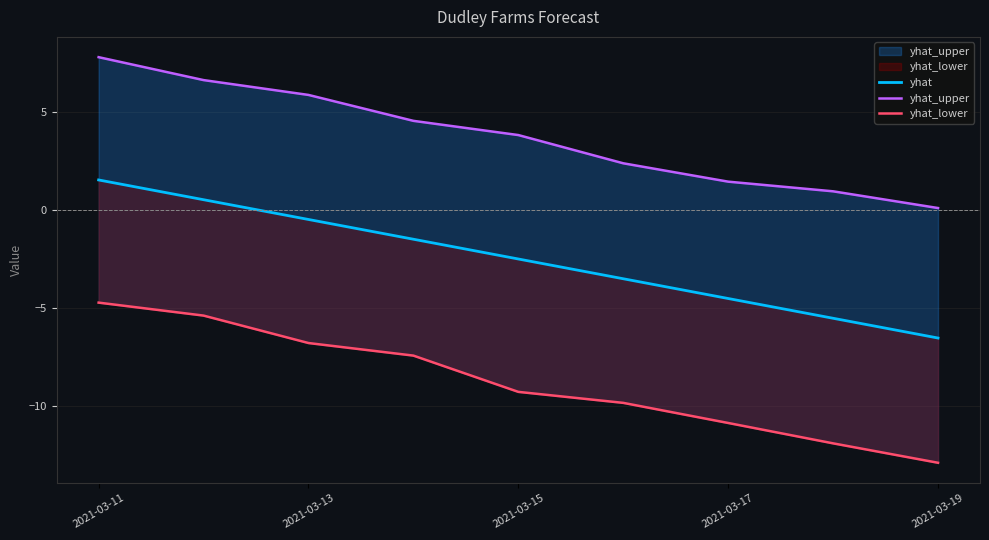

True or false: yhat_lower and yhat intersect in this chart.

False